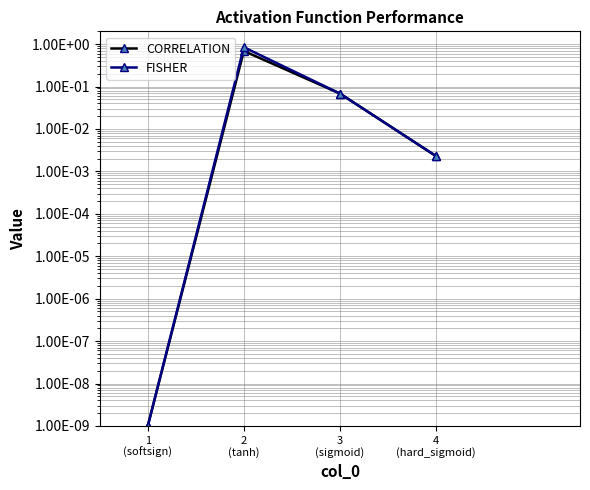

Is it true that FISHER equals 0.0 at 4
(hard_sigmoid)?

True